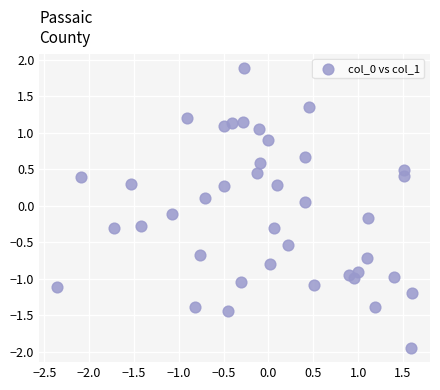

What is the range of Y values (max minus min)?

3.8